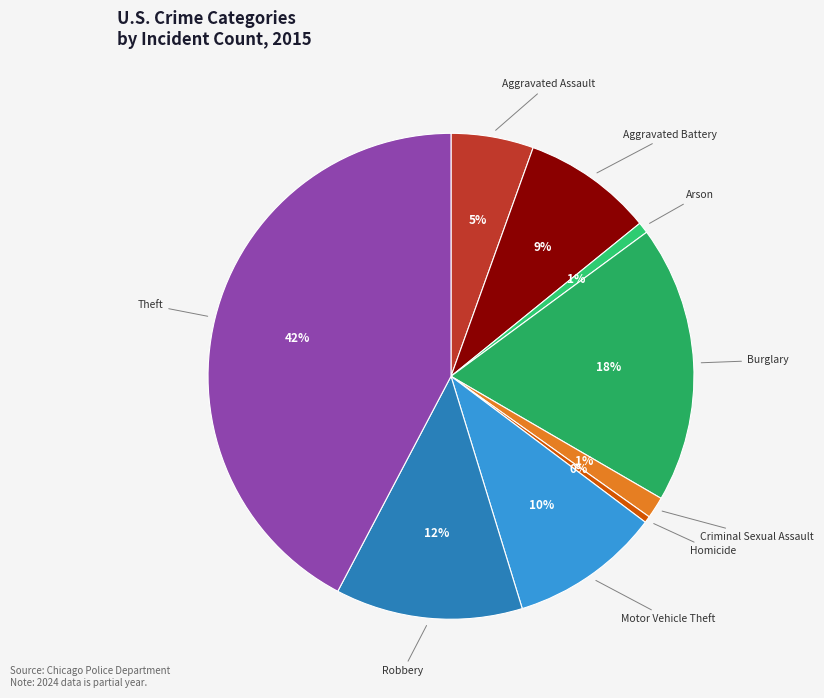

To the nearest percent, what is the difference between the Aggravated Assault and Robbery slice percentages?

7%